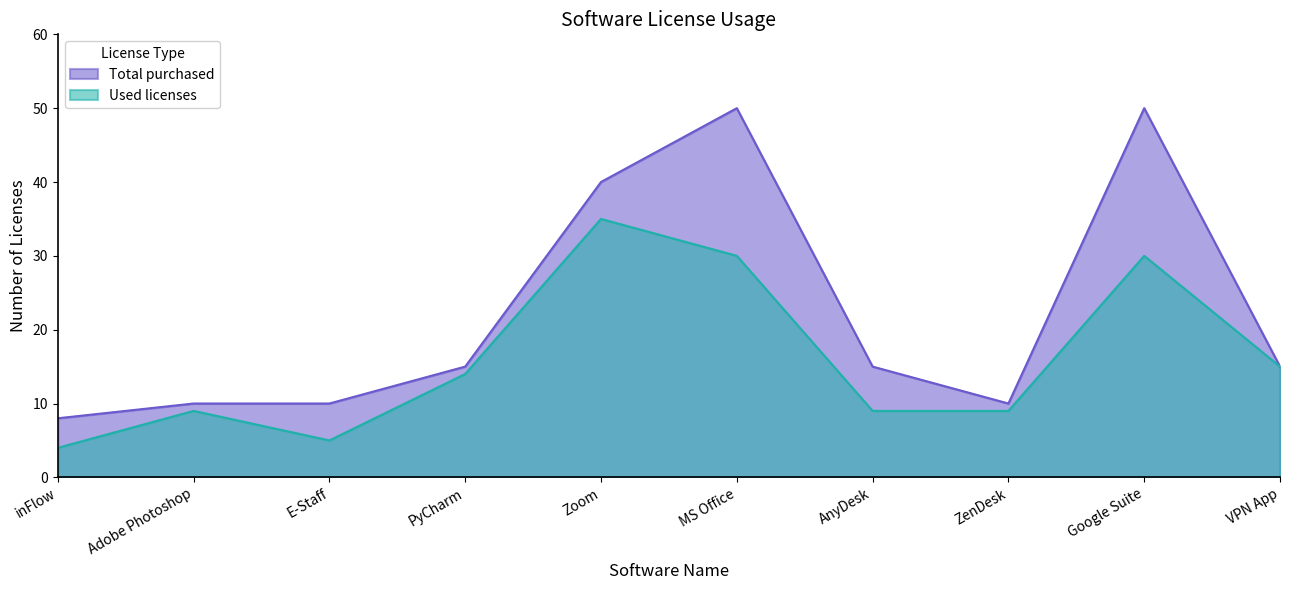

What is the label of the 9th point from the left?

Google Suite